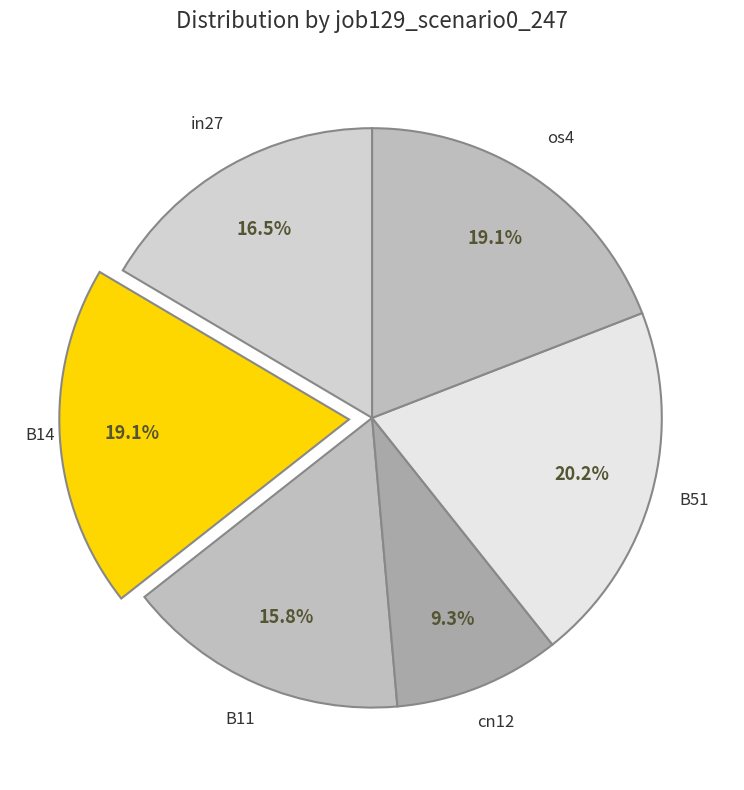

To the nearest percent, what is the average slice percentage?

17%